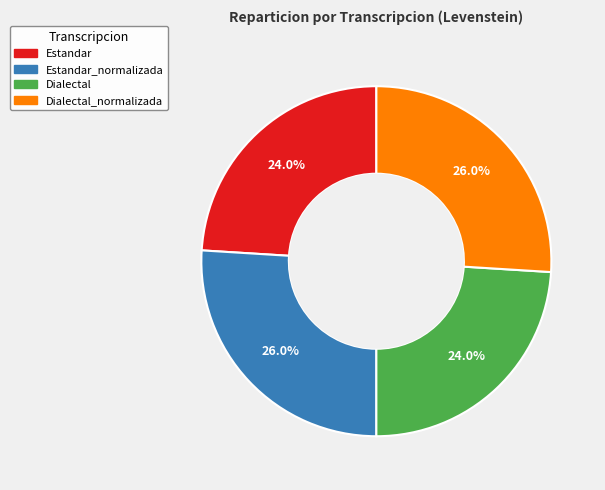

Does any single category account for the majority?

No